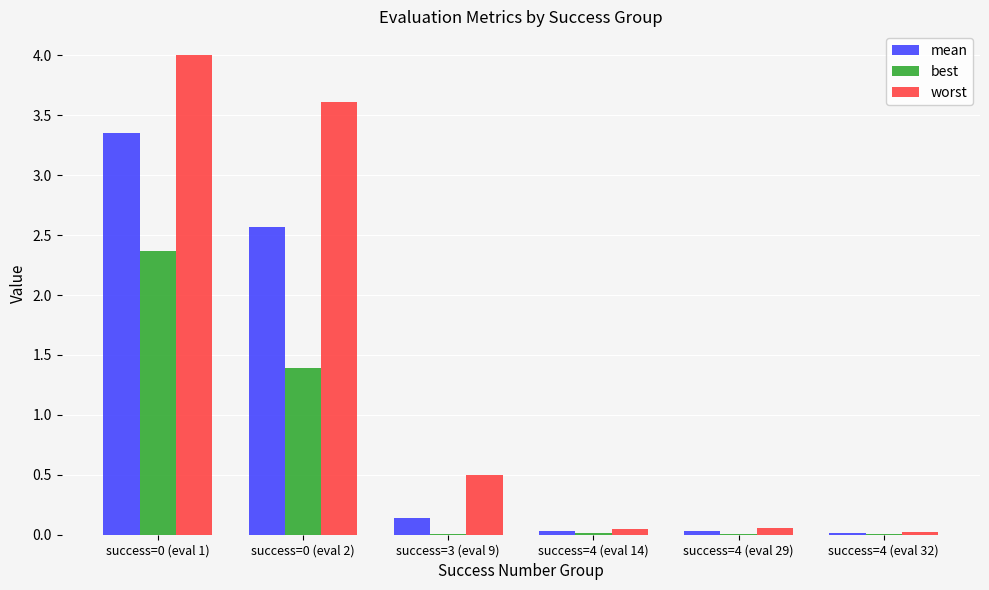

What is the sum of all mean values?

6.1